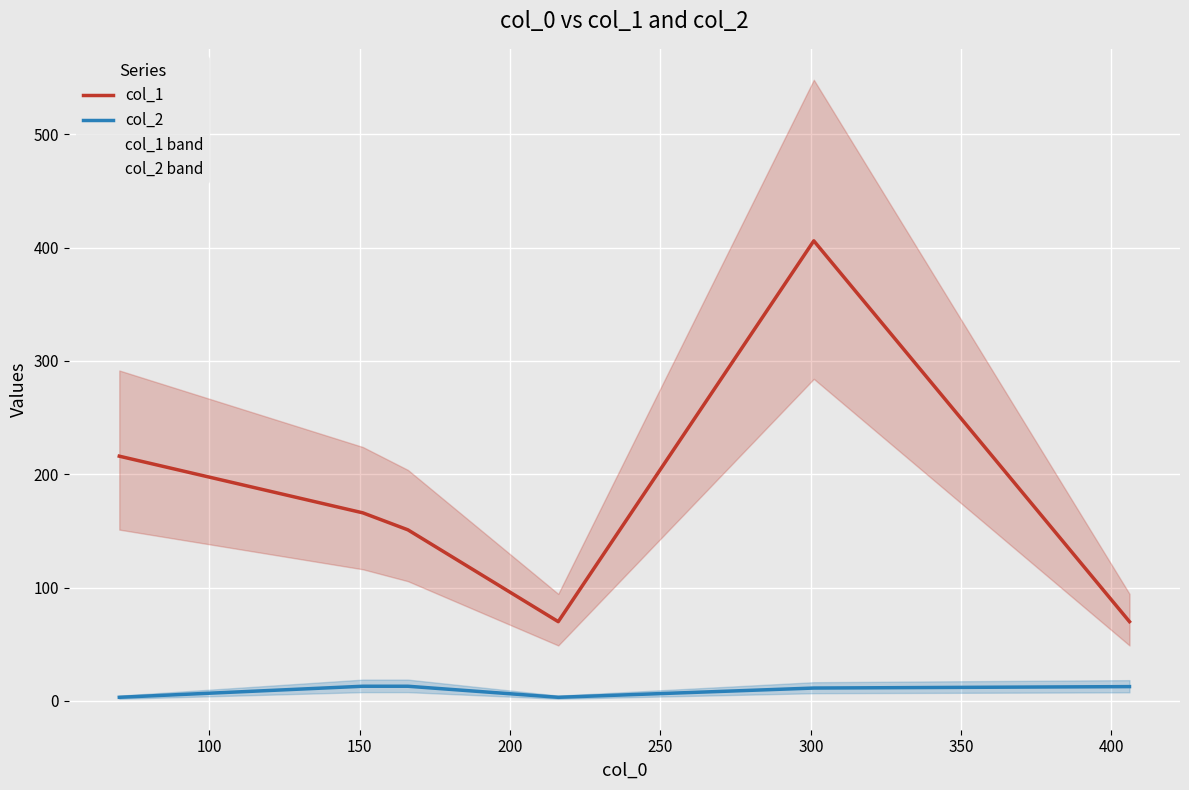

What is the value of the col_2 point at the 3rd from the left?

13.0